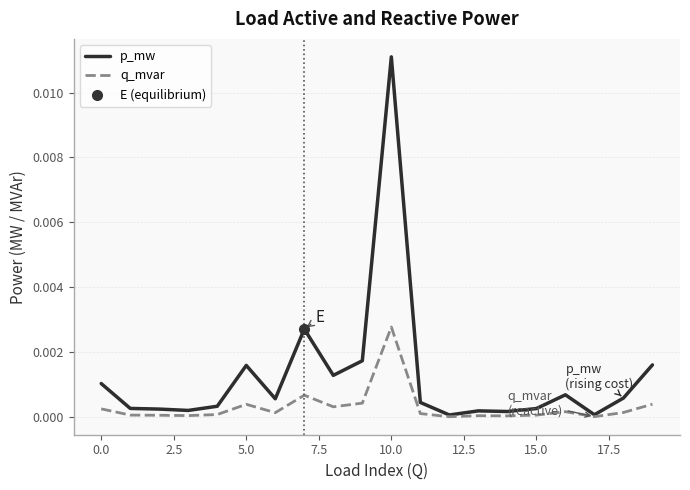

At which label does q_mvar reach its peak?

10.0